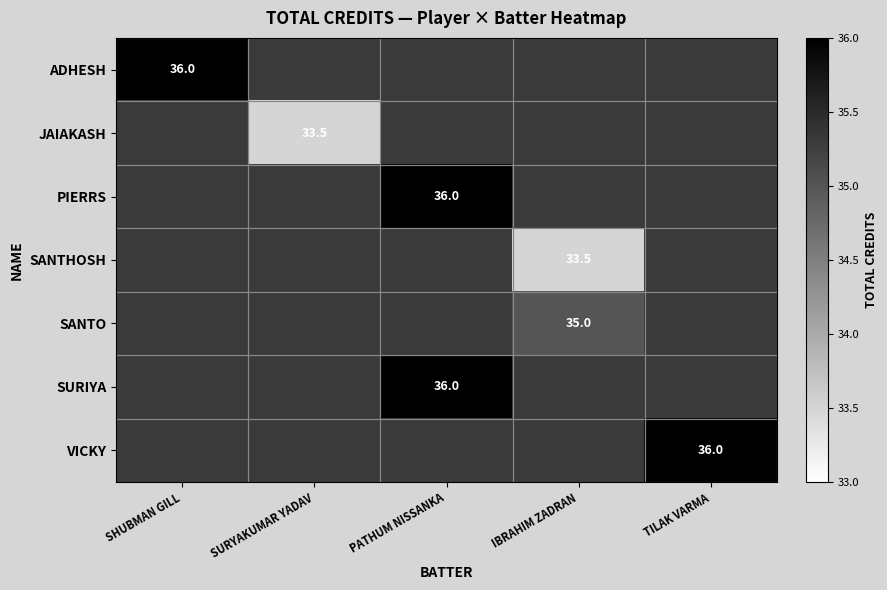

The ADHESH series shows 51.6 at SHUBMAN GILL. True or false?

False